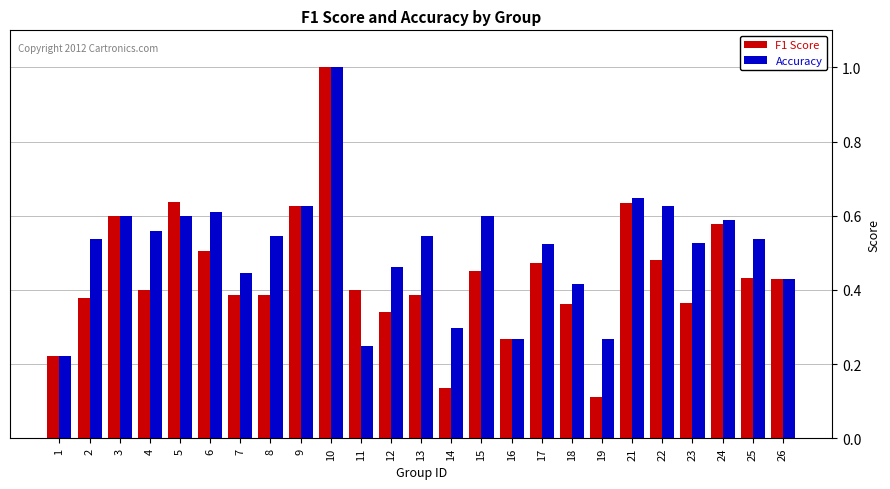

Rank the series by their average value, from highest to lowest.

Accuracy, F1 Score